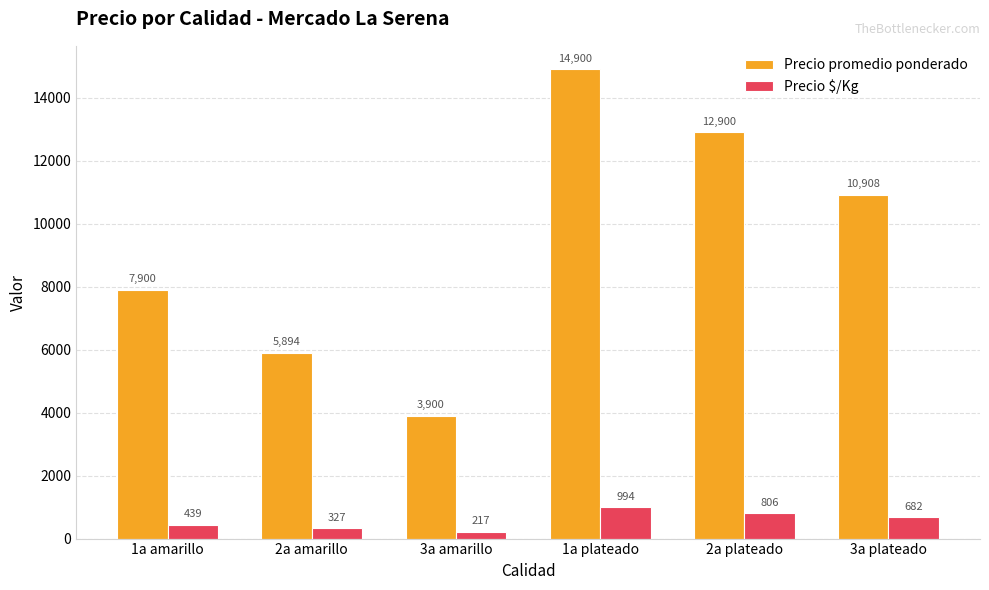

Reading left to right, list all the values displayed in this chart.

Precio promedio ponderado: 1a amarillo=7900	2a amarillo=5894	3a amarillo=3900	1a plateado=14900	2a plateado=12900	3a plateado=10908
Precio $/Kg: 1a amarillo=439	2a amarillo=327	3a amarillo=217	1a plateado=994	2a plateado=806	3a plateado=682